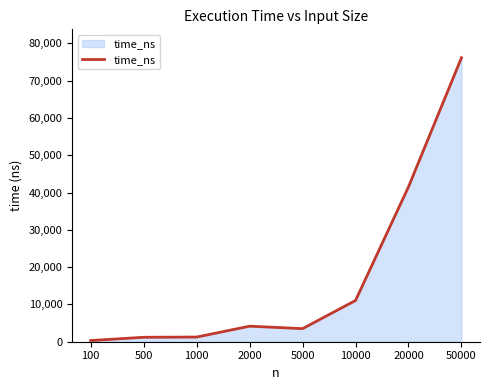

Where is the data nearest to the value 38226?

20000